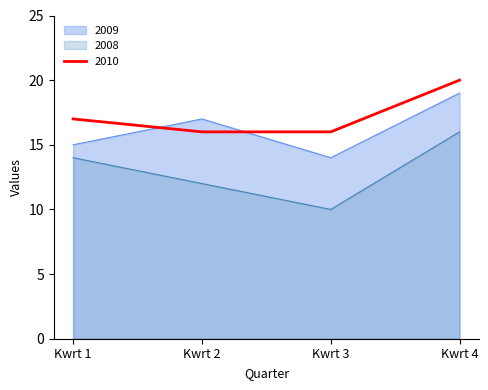

List the series in order of their peak value, highest first.

2010, 2009, 2008